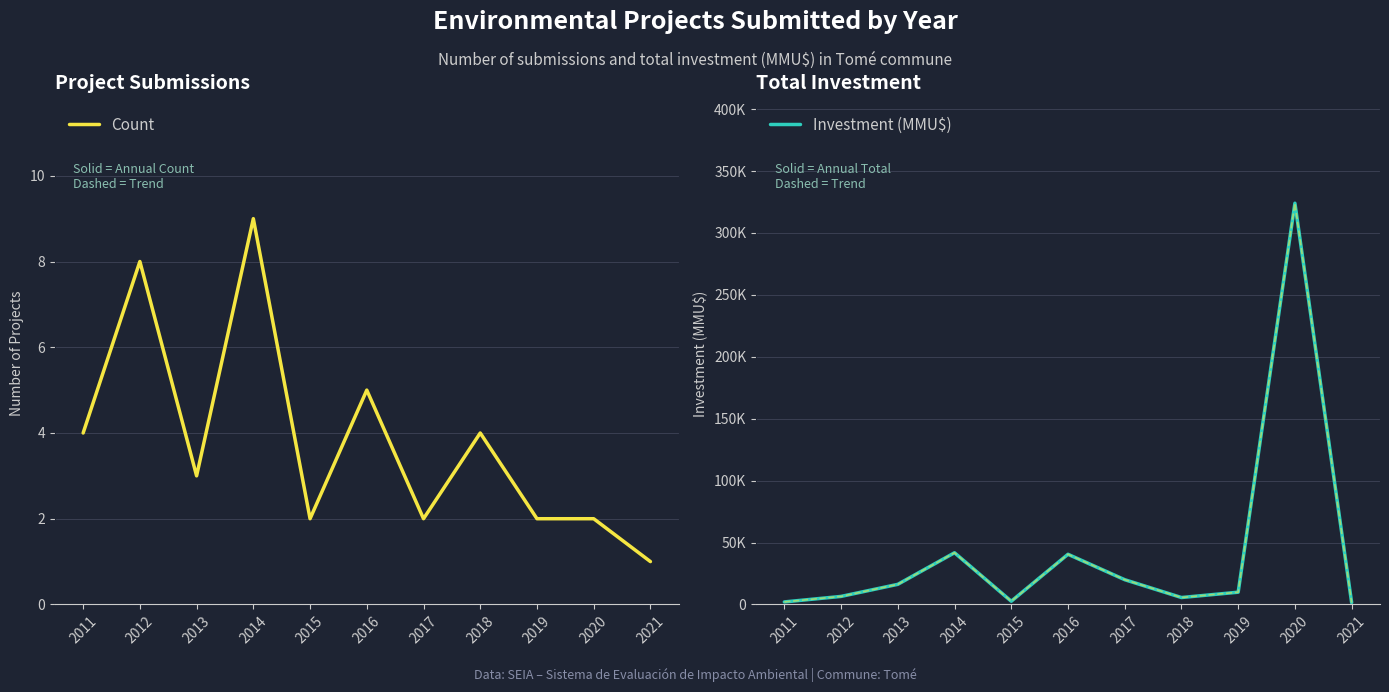

What are all the series names shown in the legend?

Count, Investment (MMU$)